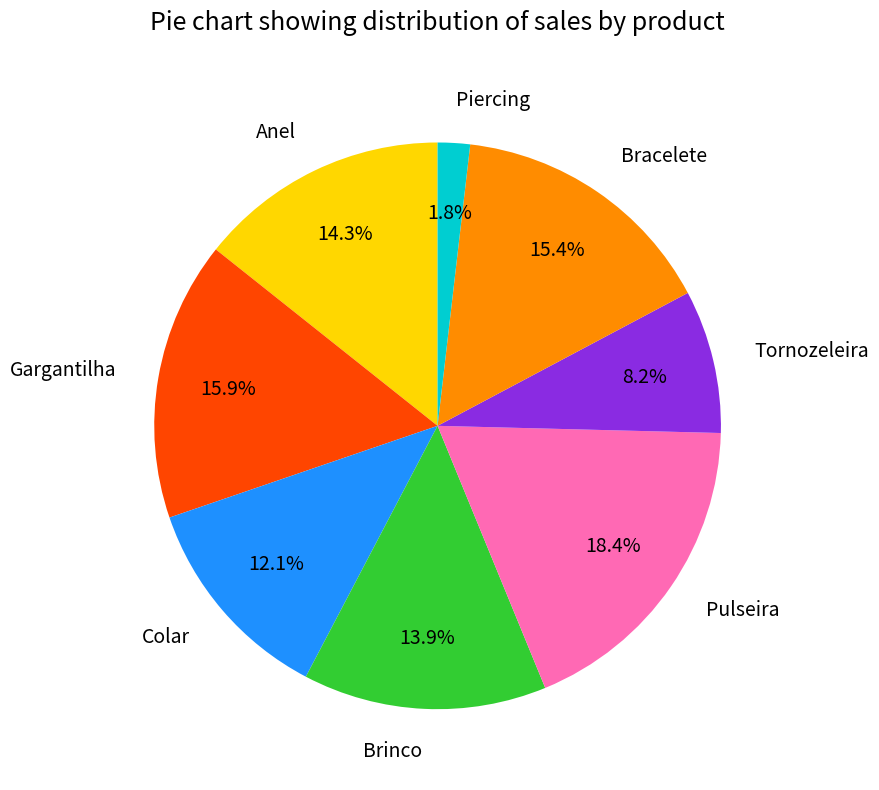

Which slice is the smallest?

Piercing